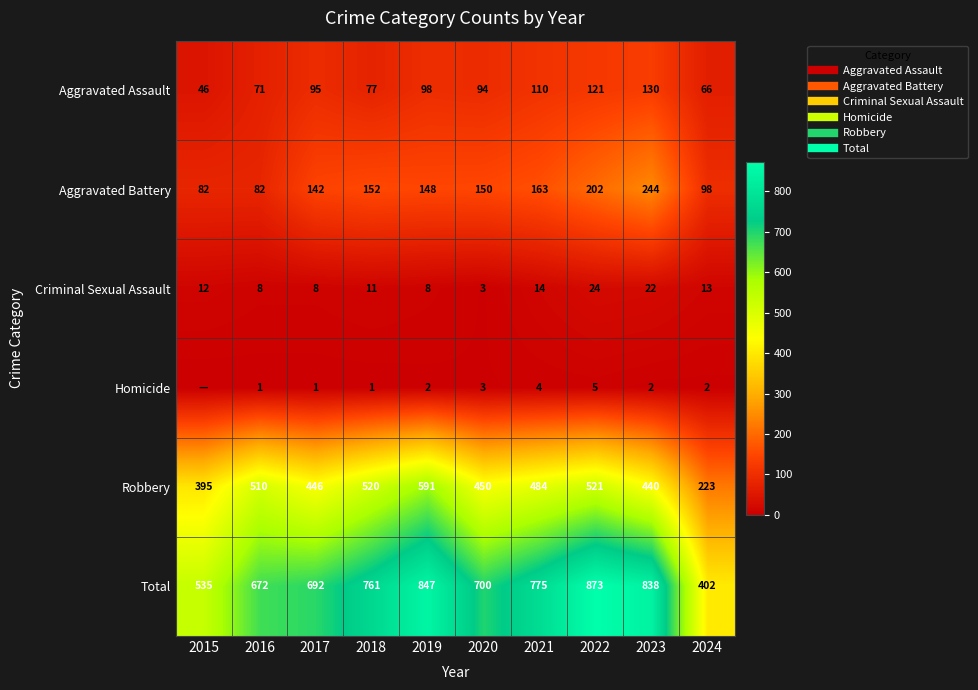

Is it true that Aggravated Battery equals 281 at 2021?

False